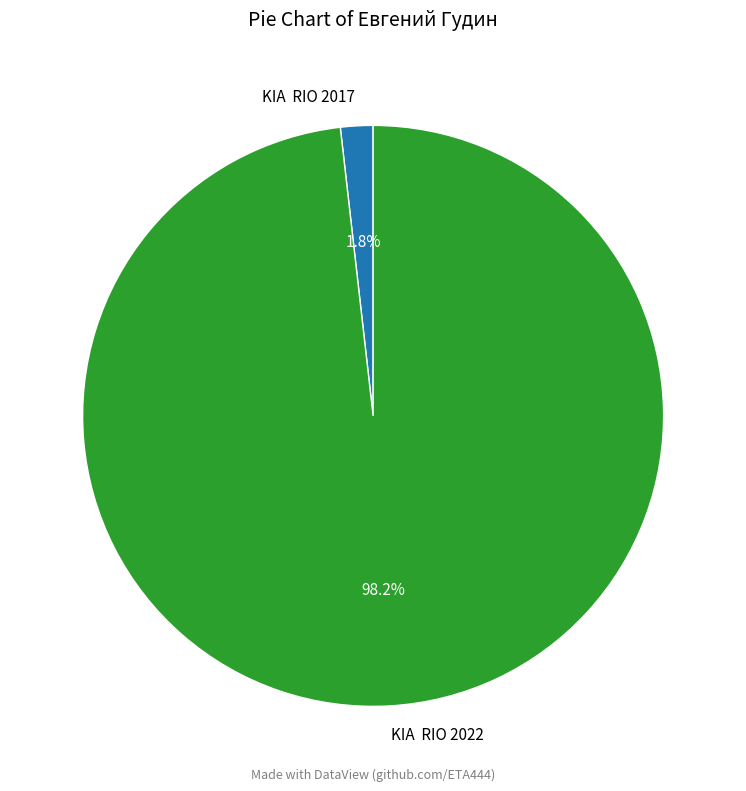

Rank the categories by value from highest to lowest.

KIA RIO 2022, KIA RIO 2017